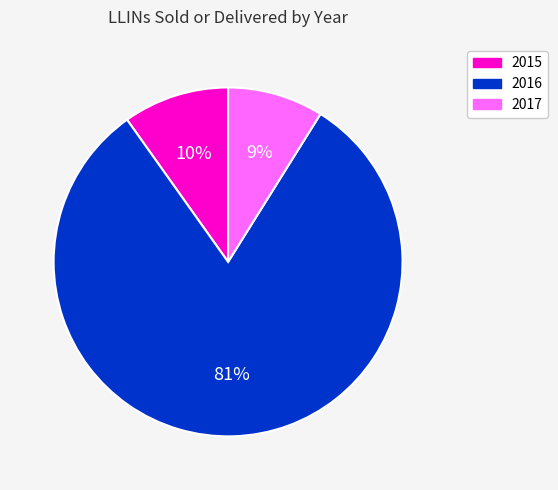

Which slice is the largest?

2016